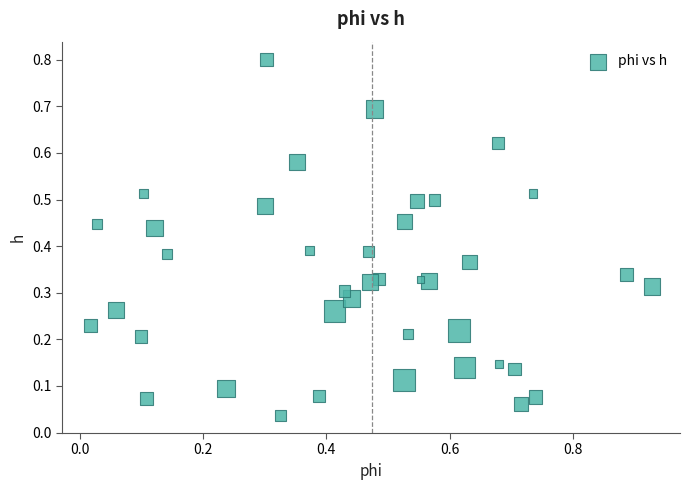

What is the range of X values (max minus min)?

0.9